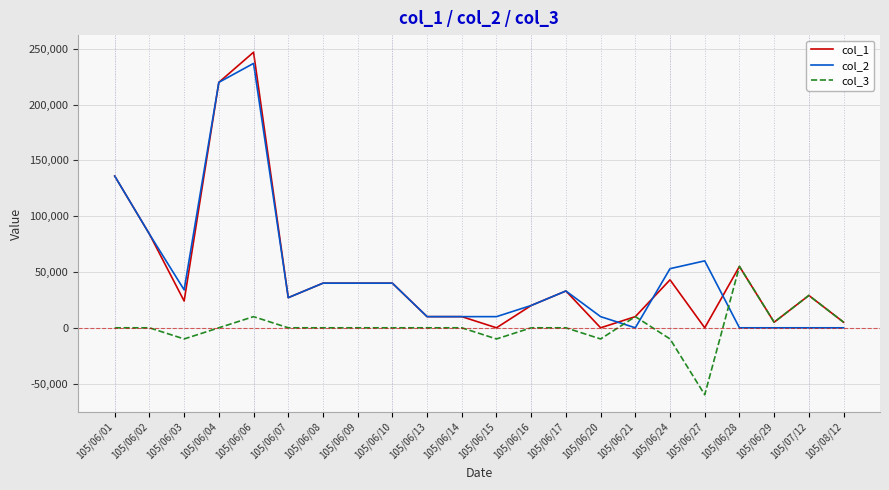

How many lines are shown in the chart?

3